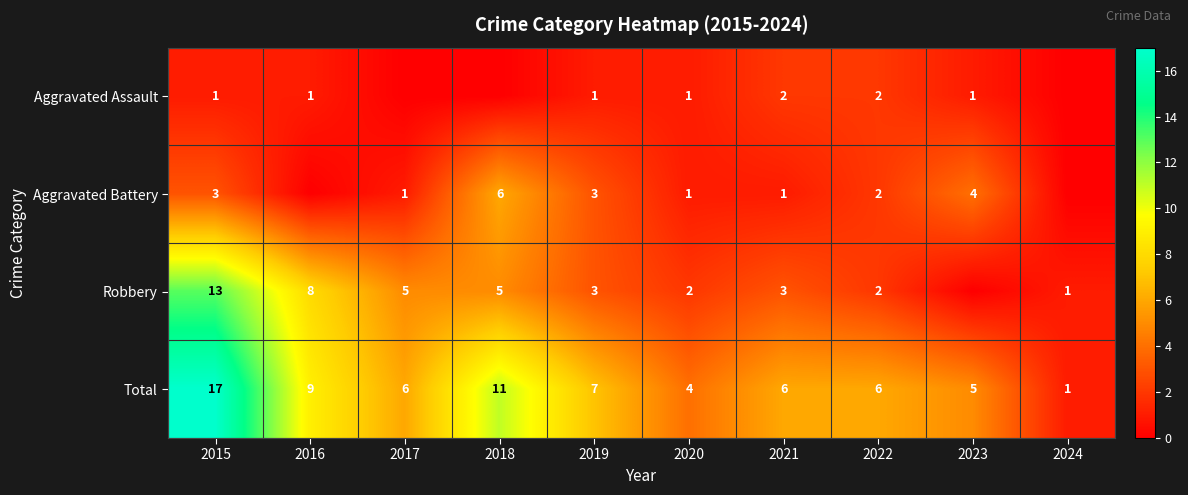

How many values in the Total series are below 6?

3